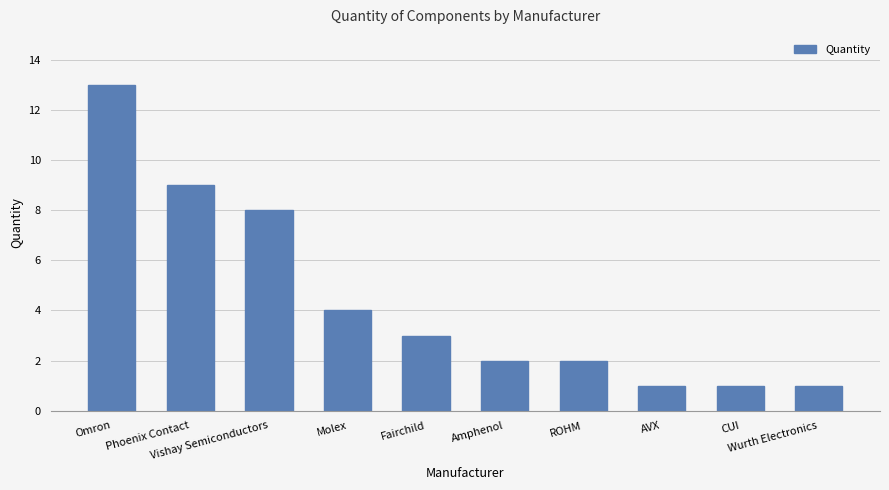

What is the difference between the maximum and minimum values?

12